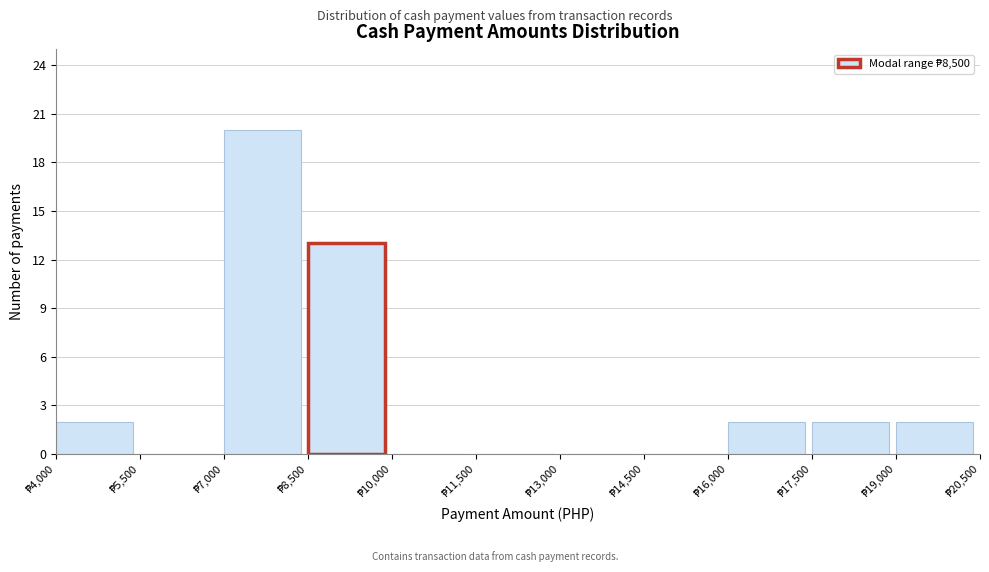

Reading left to right, transcribe this chart: for each bar, give the range it covers on the x-axis and its height. Neither the bar edges nor the heights are printed on the chart, so give them approximately, as read against the axes.

4000 to 5500: 2
5500 to 7000: 0
7000 to 8500: 20
8500 to 10000: 13
10000 to 11500: 0
11500 to 13000: 0
13000 to 14500: 0
14500 to 16000: 0
16000 to 17500: 2
17500 to 19000: 2
19000 to 20500: 2